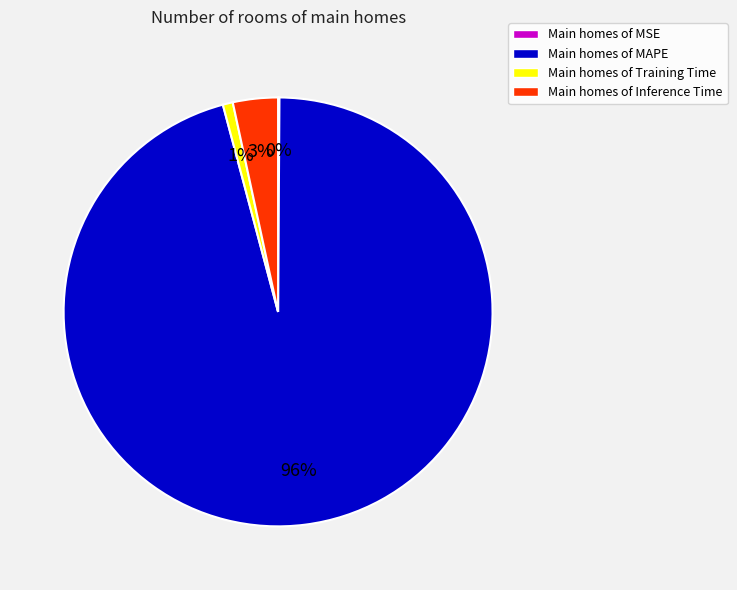

Which has a higher value, Main homes of Training Time or Main homes of MAPE?

Main homes of MAPE